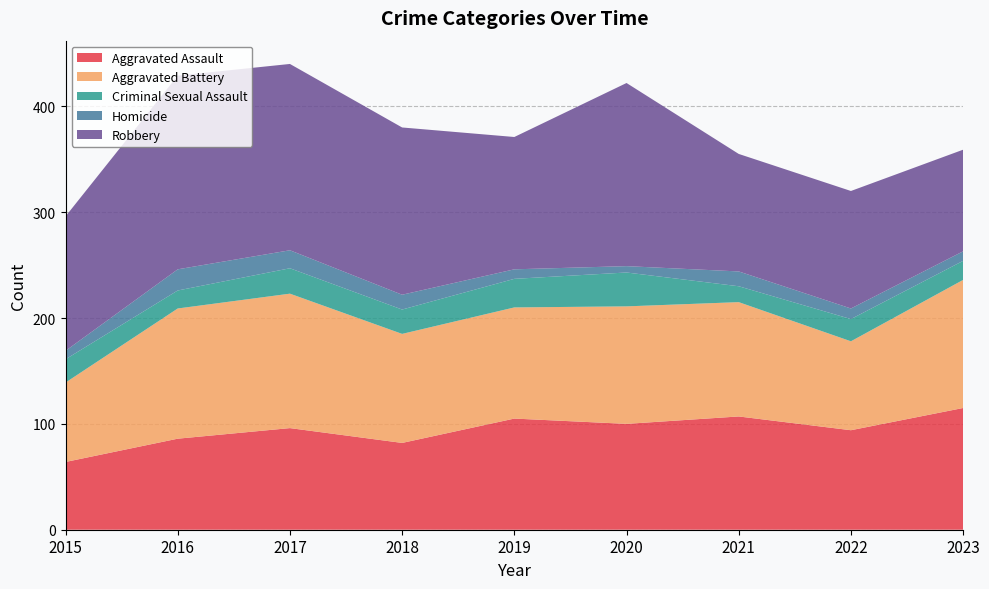

Reading left to right, list all the values displayed in this chart.

Aggravated Assault: 64	86	96	82	105	100	107	94	115
Aggravated Battery: 75	123	127	103	105	111	108	84	121
Criminal Sexual Assault: 22	17	24	23	27	32	15	21	18
Homicide: 8	20	17	14	9	6	14	10	9
Robbery: 127	183	176	158	125	173	111	111	96